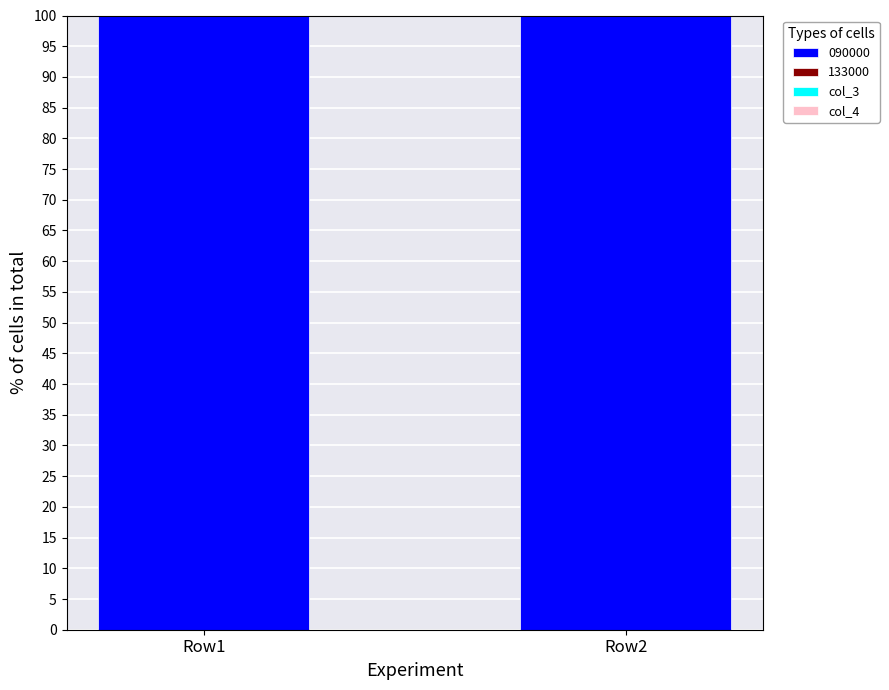

What is the maximum value for 090000?

100.0